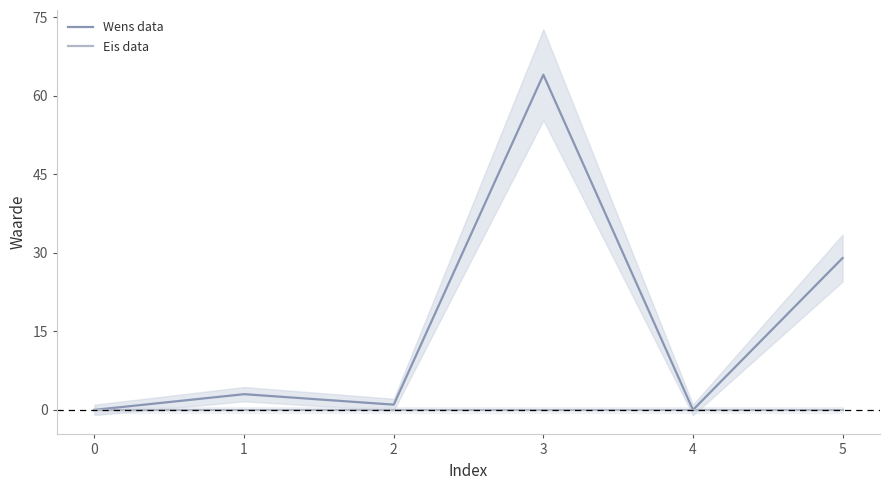

True or false: Wens data and Eis data intersect in this chart.

False